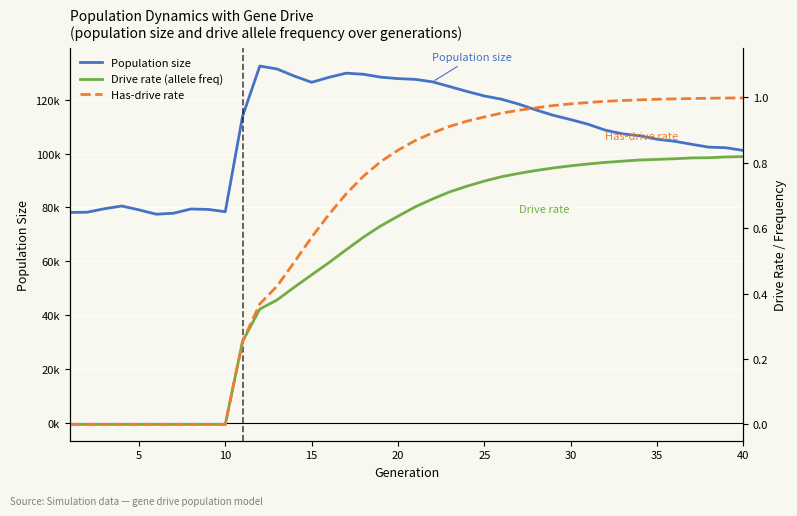

Count the Drive rate (allele freq) values in the range 0 to 1.

40